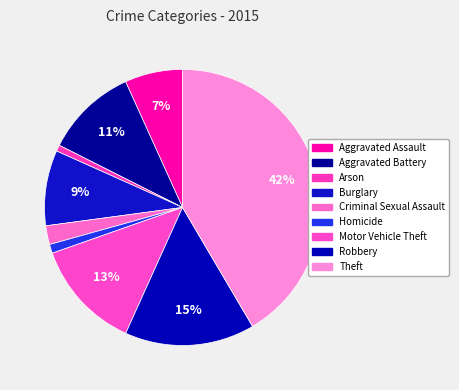

Combined, do Motor Vehicle Theft and Homicide account for over 50%?

No